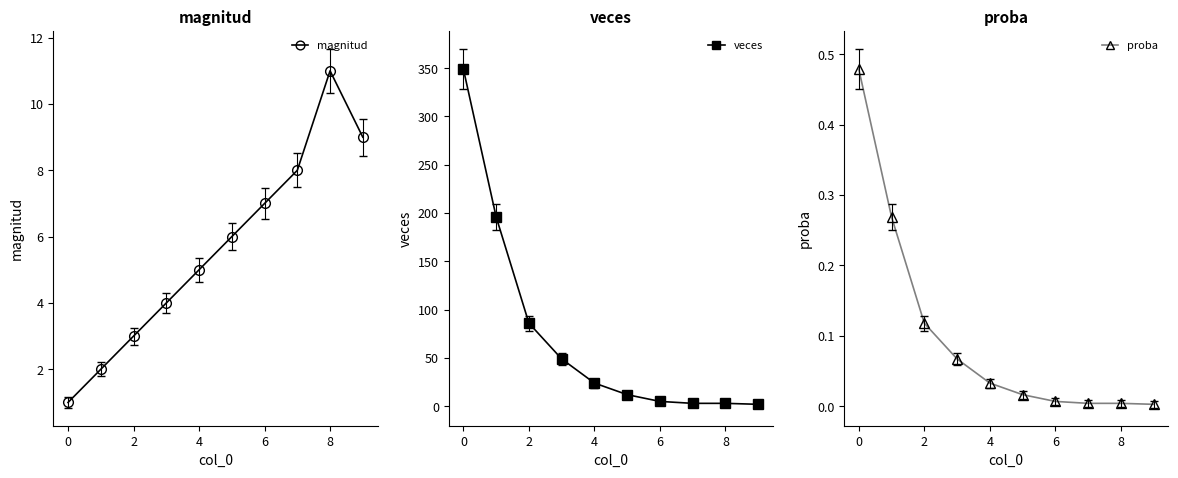

The value of magnitud at 6 is 12. True or false?

False